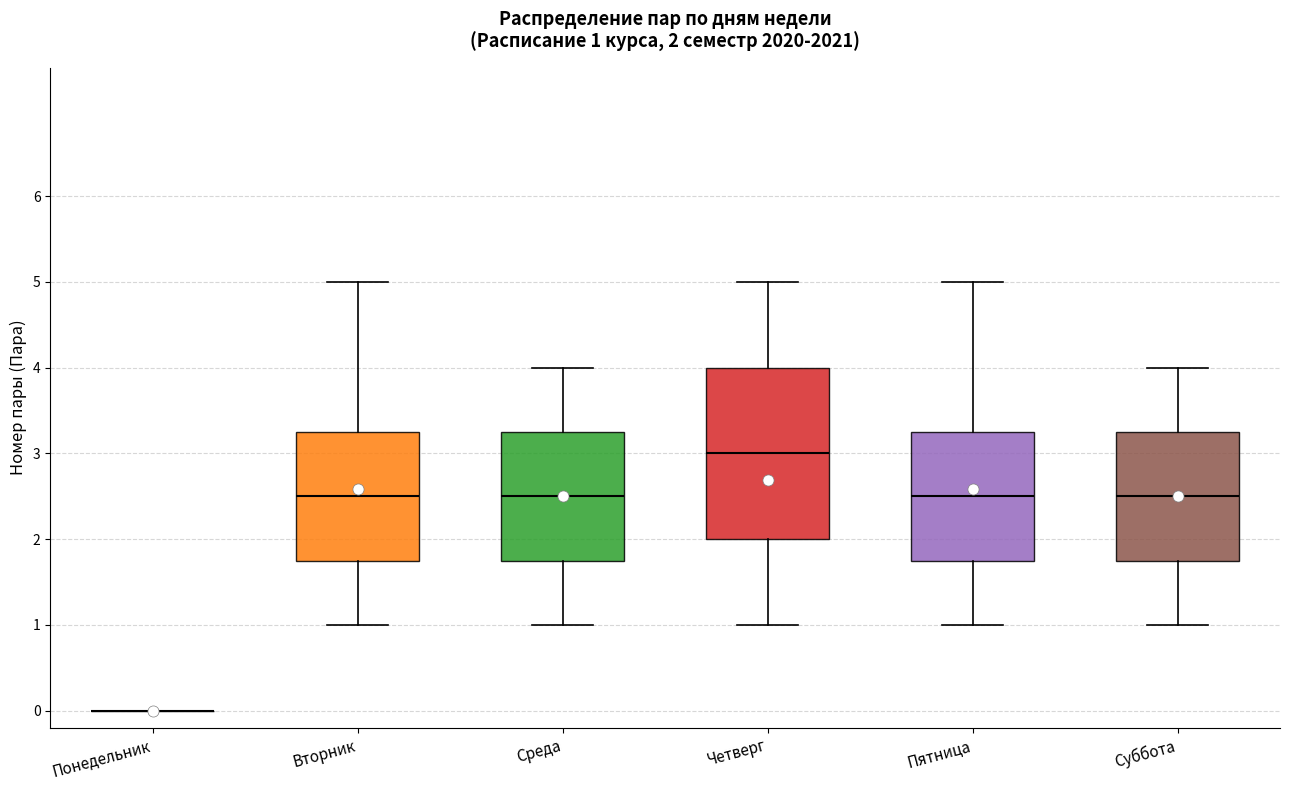

Comparing the boxes themselves (not the whiskers), which one is the tallest?

Четверг